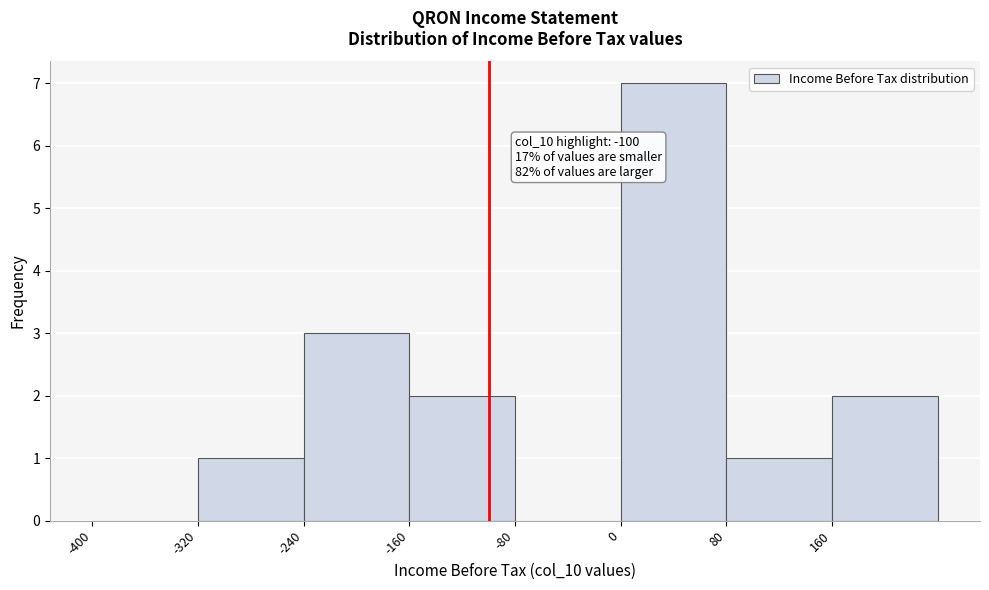

Over which range of the x-axis is the bar tallest?

0 to 80